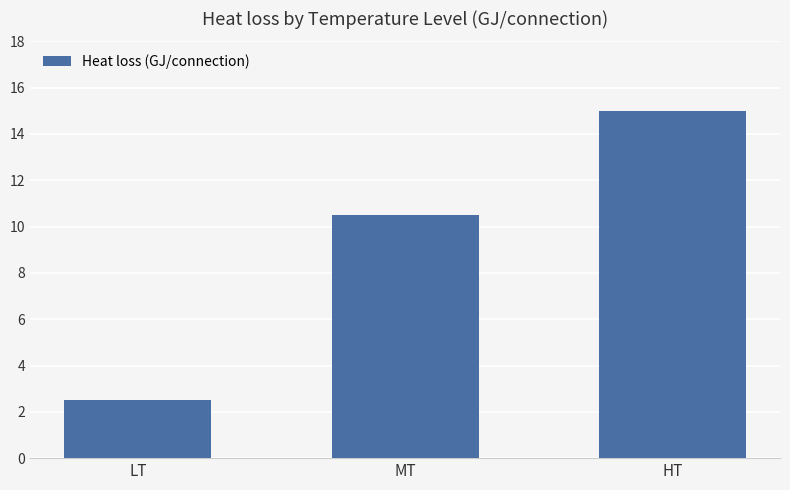

Which has a higher value, HT or LT?

HT